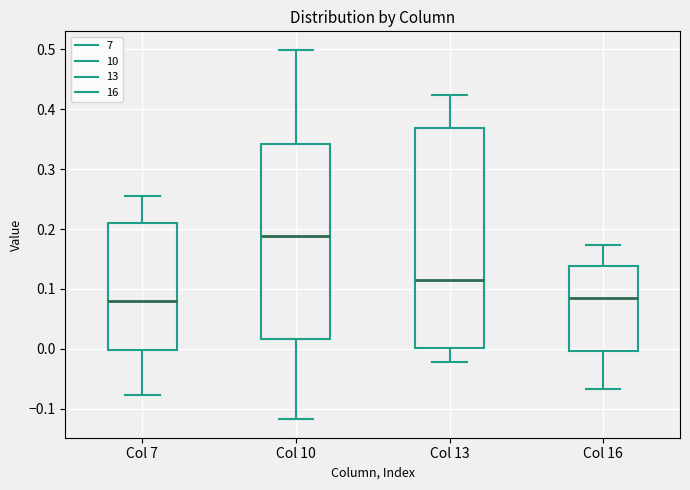

Reading left to right, transcribe this box plot: for each box, give where its median line is, the range the box spans, and where its two whiskers end, as read against the y-axis. The values are not printed on the chart, so give them approximately, as read against the axis.

Col 7: median 0.08, box 0.00 to 0.21, whiskers -0.08 to 0.26
Col 10: median 0.19, box 0.02 to 0.34, whiskers -0.12 to 0.50
Col 13: median 0.12, box 0.00 to 0.37, whiskers -0.02 to 0.42
Col 16: median 0.08, box 0.00 to 0.14, whiskers -0.07 to 0.17